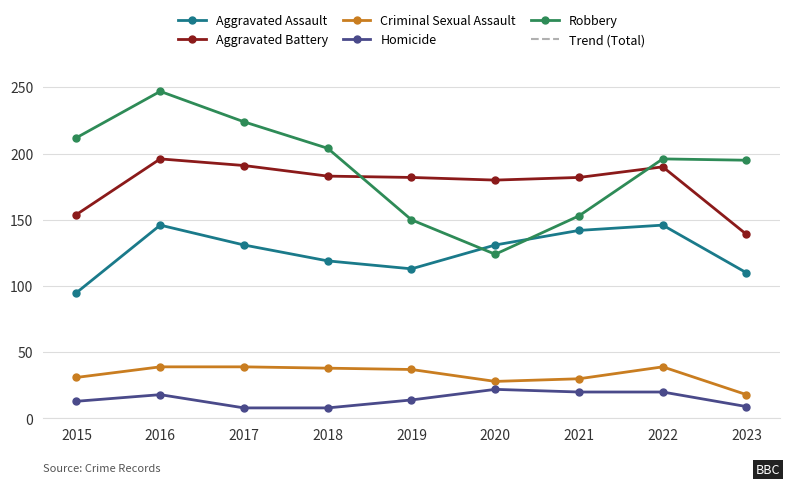

What is the sum of the Homicide values at 2021 and 2018?

28